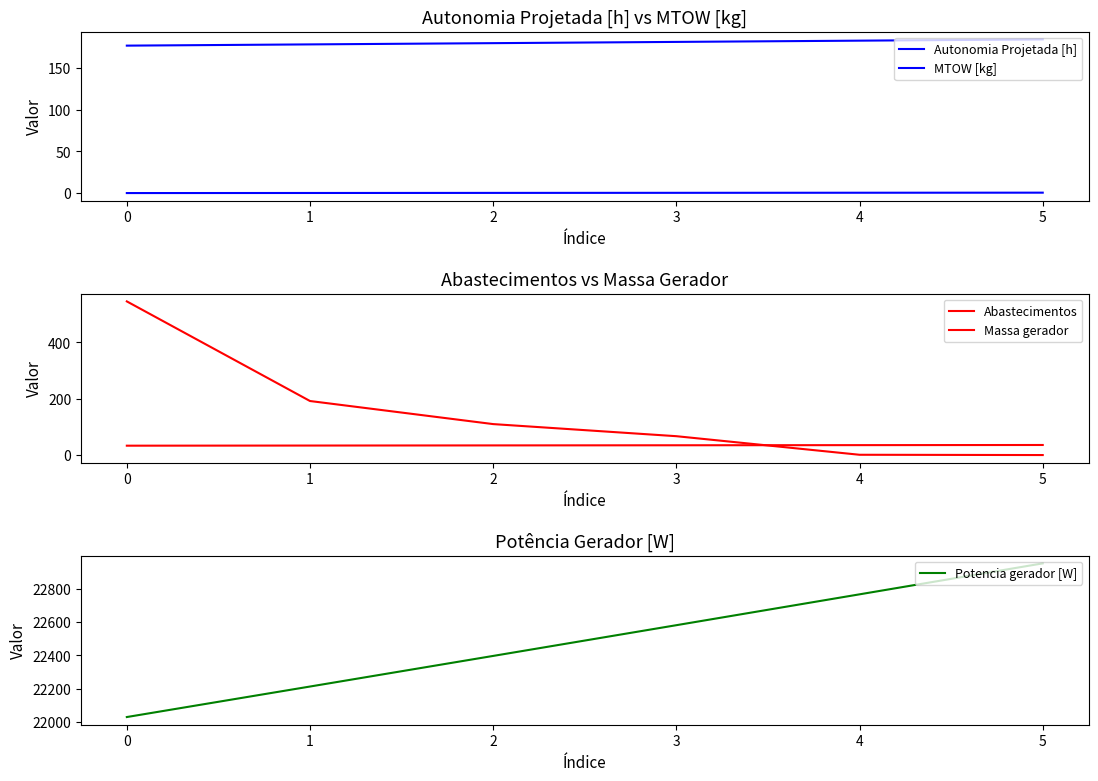

Is it true that Potencia gerador [W] equals 22031.2 at 0?

True